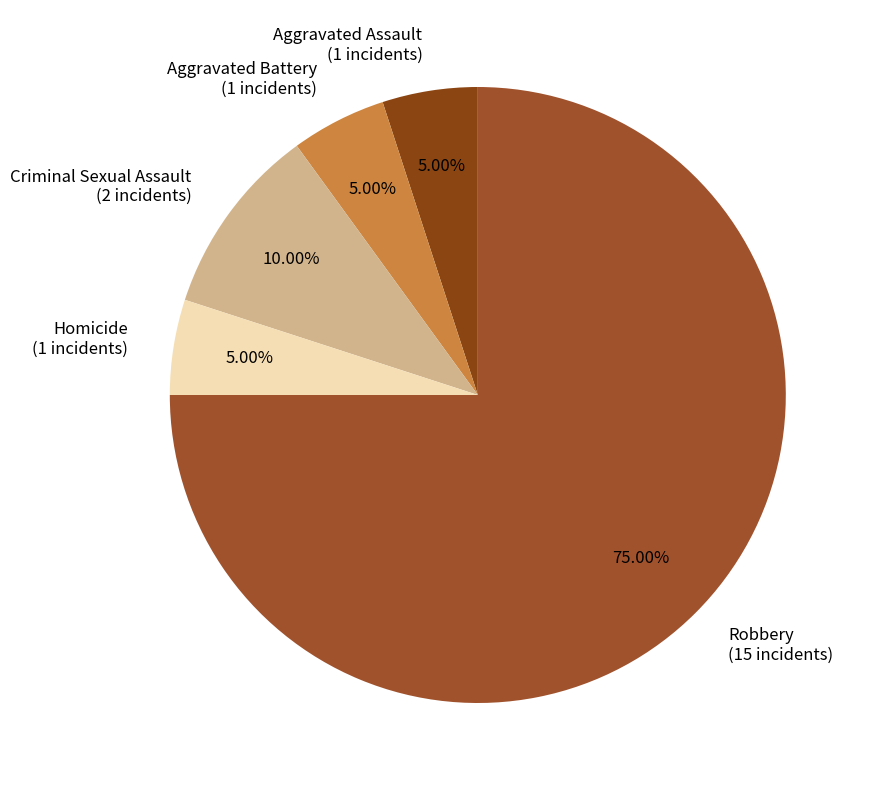

The Homicide slice represents 5% of the pie. True or false?

True